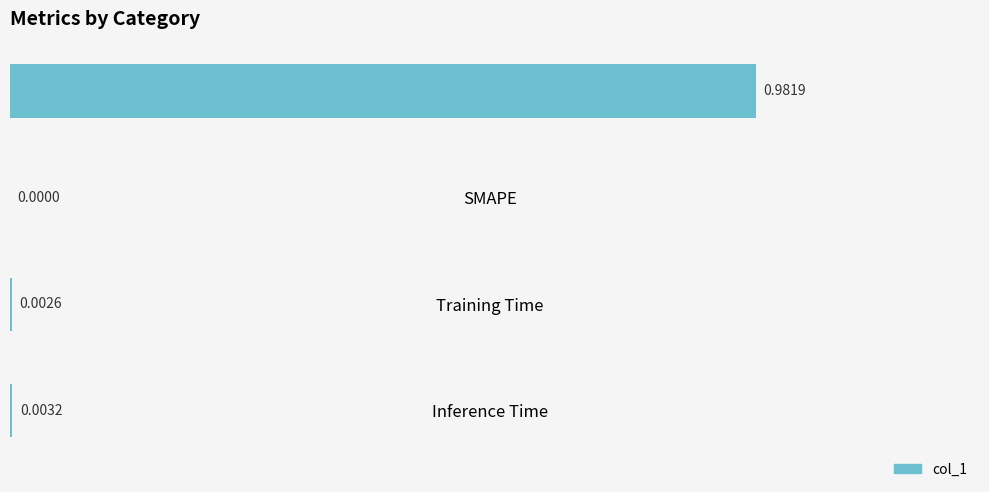

What is the change in value from MSE to Inference Time?

-1.0